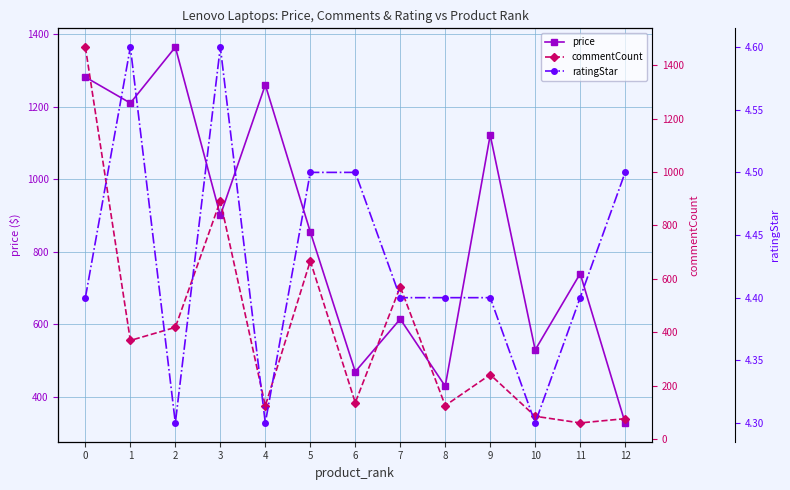

Reading right to left, extract all data points from this chart.

price: 12=329.0	11=740.0	10=530.0	9=1121.4	8=430.0	7=615.0	6=470.0	5=855.0	4=1259.5	3=900.0	2=1363.5	1=1209.5	0=1281.0
commentCount: 12=76.0	11=60.0	10=85.0	9=241.0	8=125.0	7=570.0	6=136.0	5=667.0	4=124.0	3=892.0	2=418.0	1=369.0	0=1468.0
ratingStar: 12=4.5	11=4.4	10=4.3	9=4.4	8=4.4	7=4.4	6=4.5	5=4.5	4=4.3	3=4.6	2=4.3	1=4.6	0=4.4